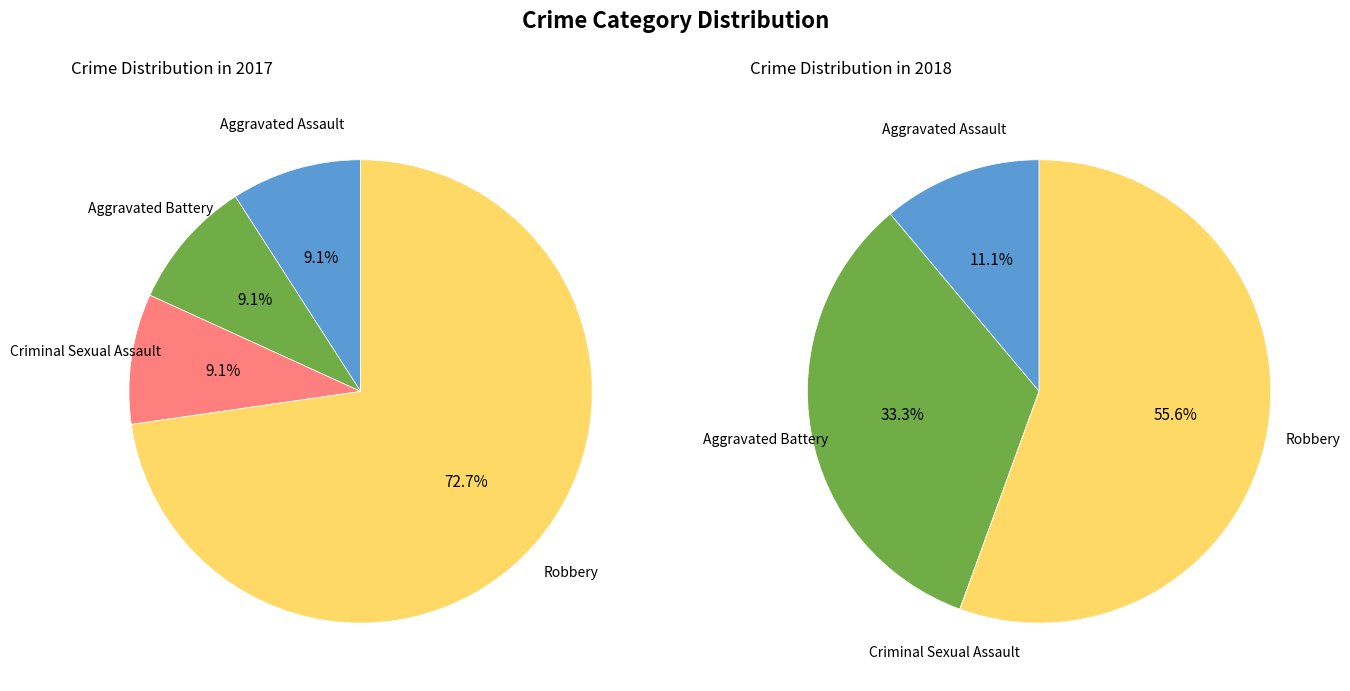

Which series has the widest spread of values?

values_2017